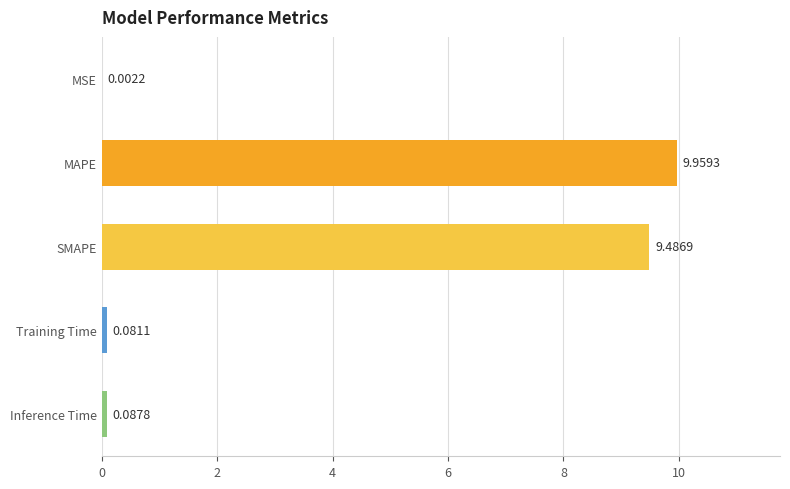

What is the change in value from MSE to MAPE?

+10.0